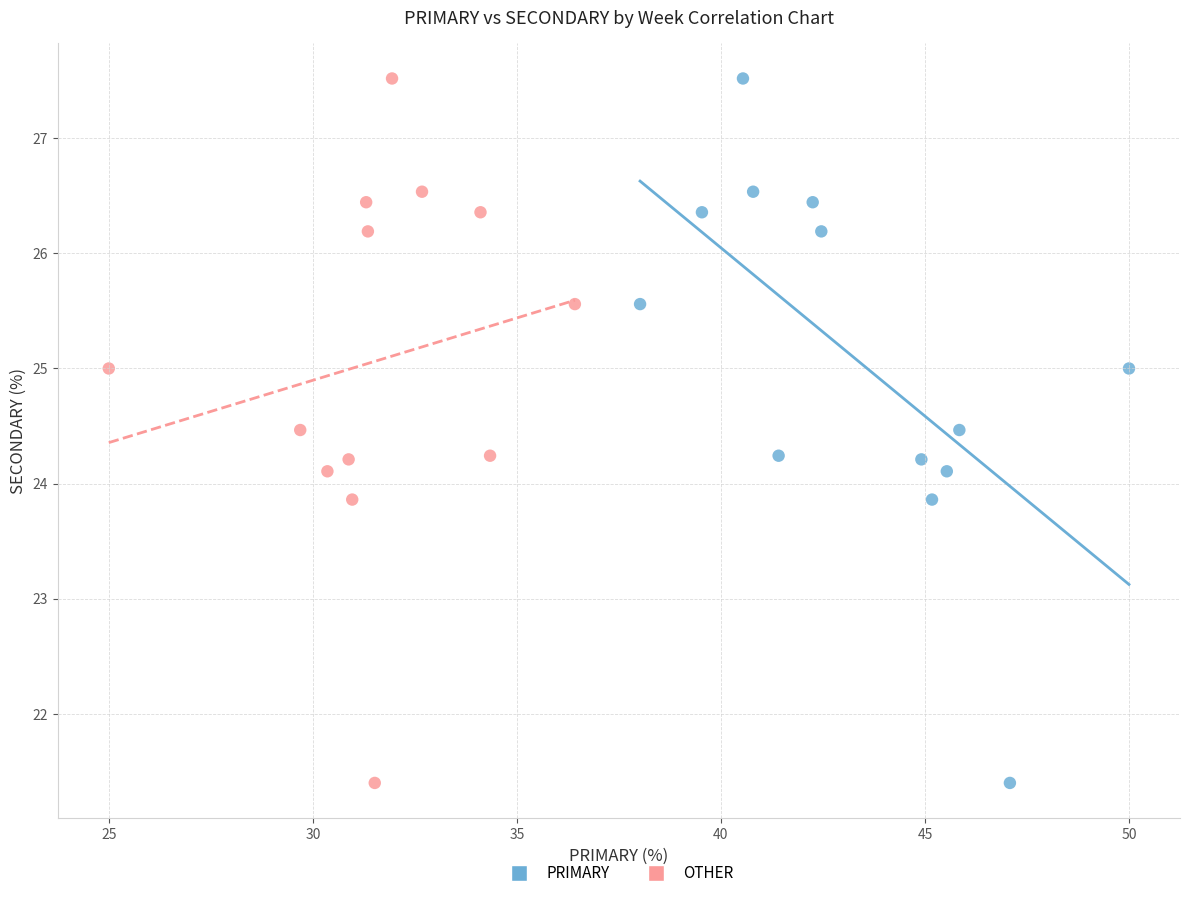

What are all the series names shown in the legend?

PRIMARY, OTHER